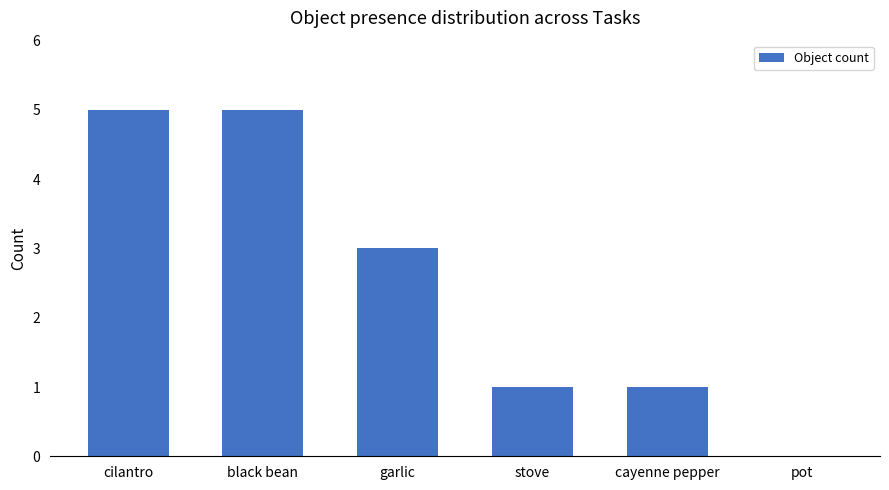

Reading right to left, what are all the values shown in this chart?

pot=0	cayenne pepper=1	stove=1	garlic=3	black bean=5	cilantro=5